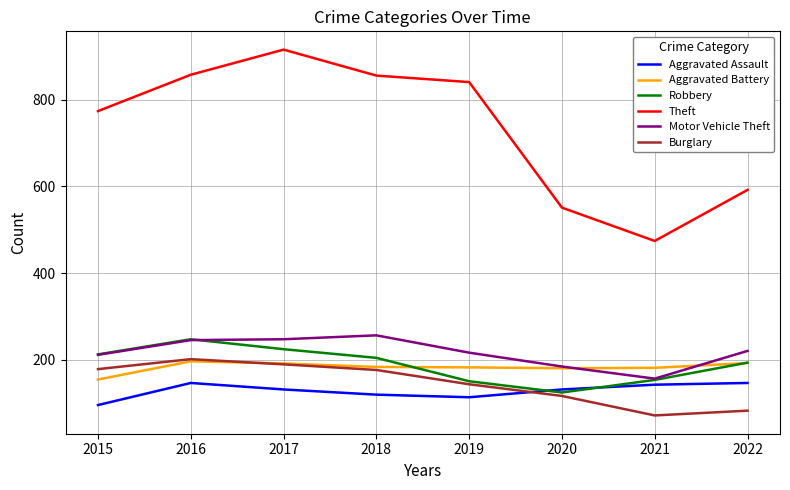

Which category has the highest value in the Motor Vehicle Theft series?

2018